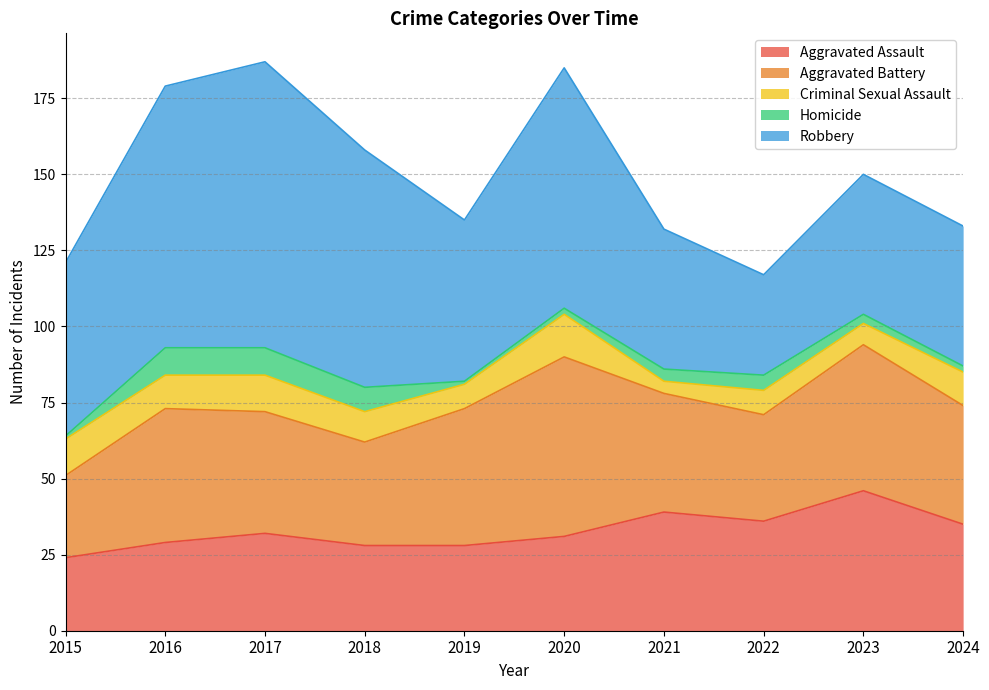

Reading left to right, what are all the values shown in this chart?

Aggravated Assault: 24	29	32	28	28	31	39	36	46	35
Aggravated Battery: 27	44	40	34	45	59	39	35	48	39
Criminal Sexual Assault: 12	11	12	10	8	14	4	8	7	11
Homicide: 1	9	9	8	1	2	4	5	3	2
Robbery: 57	86	94	78	53	79	46	33	46	46